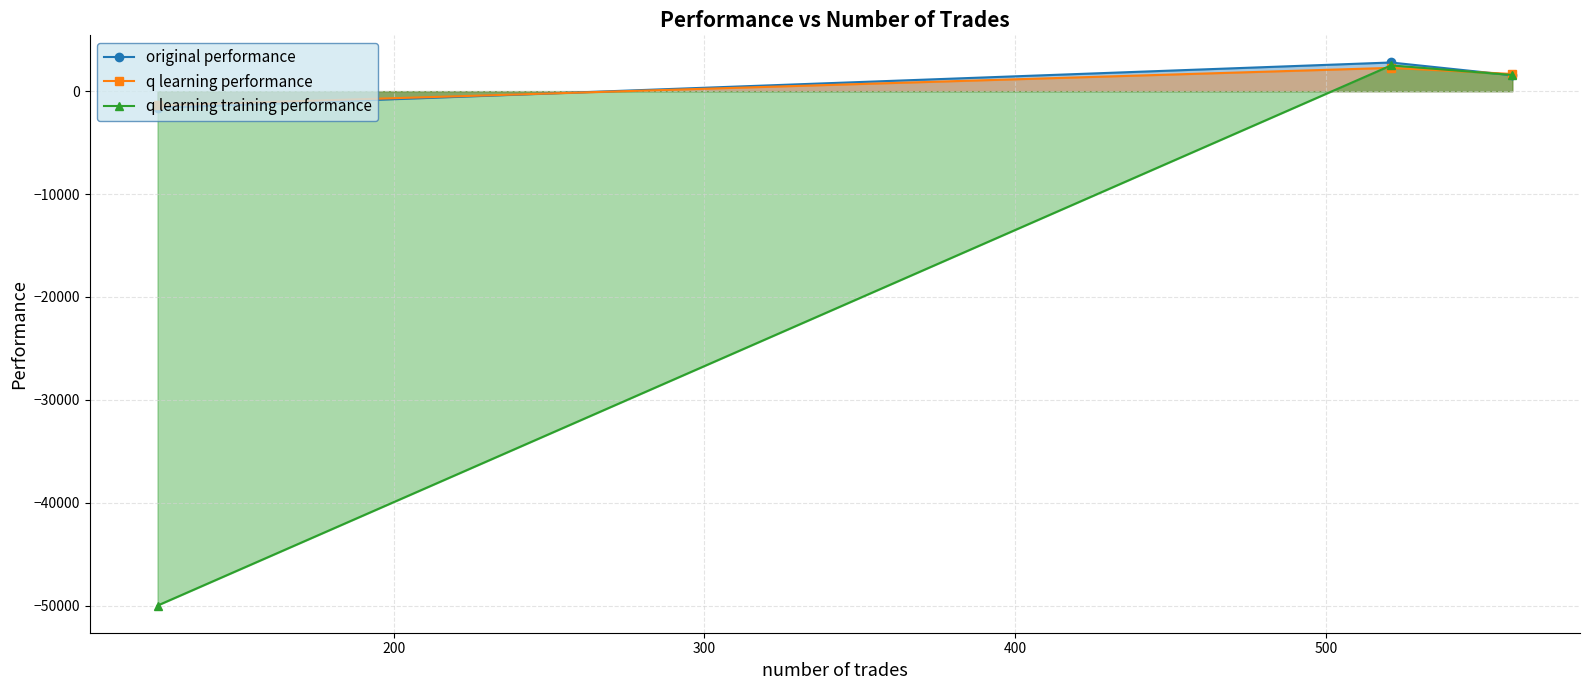

What are all the series names shown in the legend?

original performance, q learning performance, q learning training performance